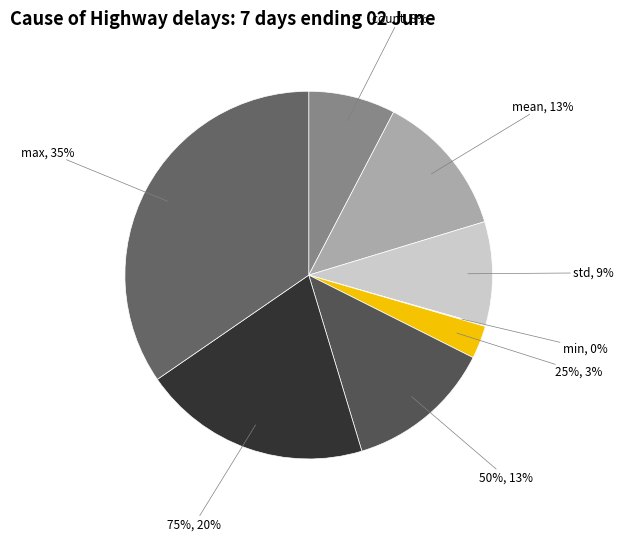

What percentage is the 75% slice, to the nearest percent?

20%